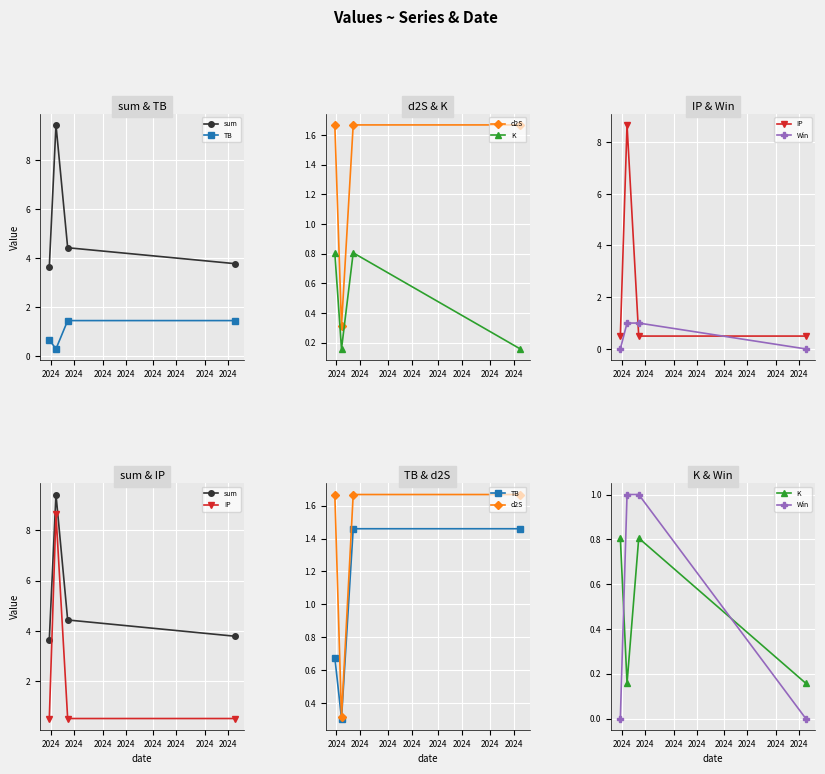

What is the approximate value of TB at 2024?

1.5